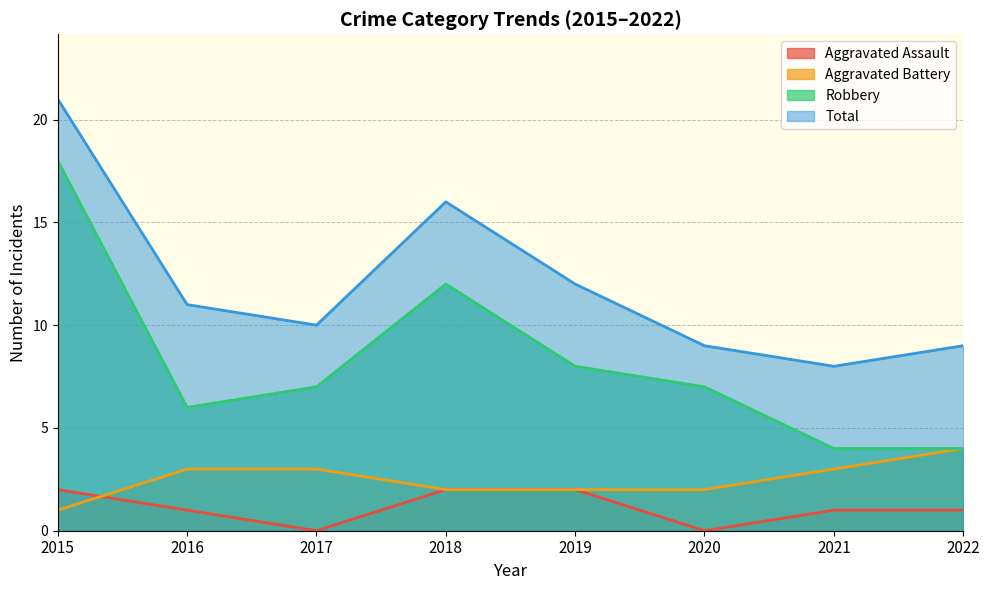

Does the chart display data point markers on the line(s)?

No